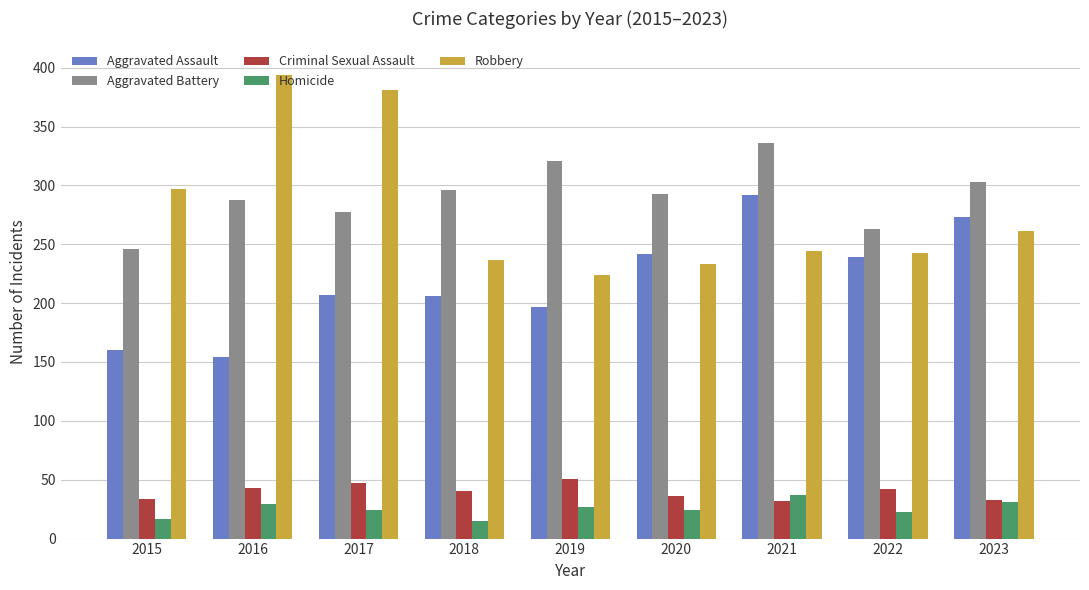

The value of Robbery at 2020 is 233. True or false?

True